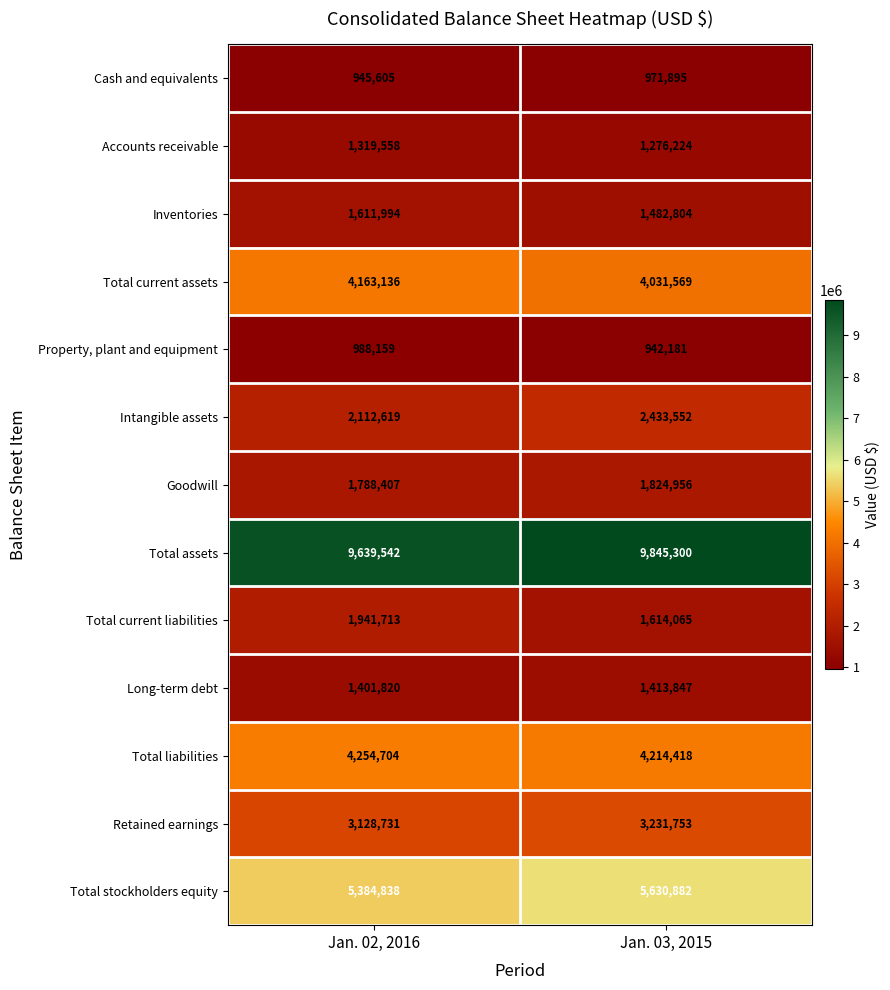

The value of Retained earnings at Jan. 02, 2016 is 3128731. True or false?

True